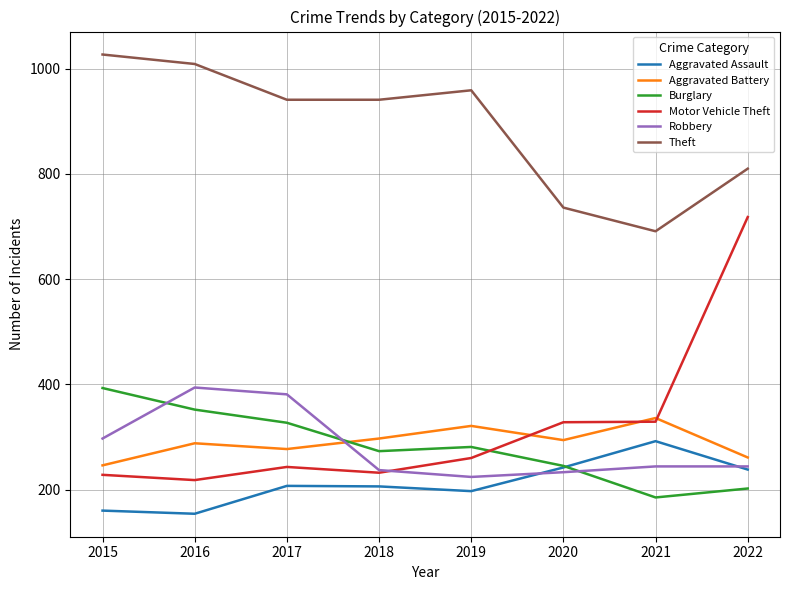

At which label does Burglary first exceed 281?

2015